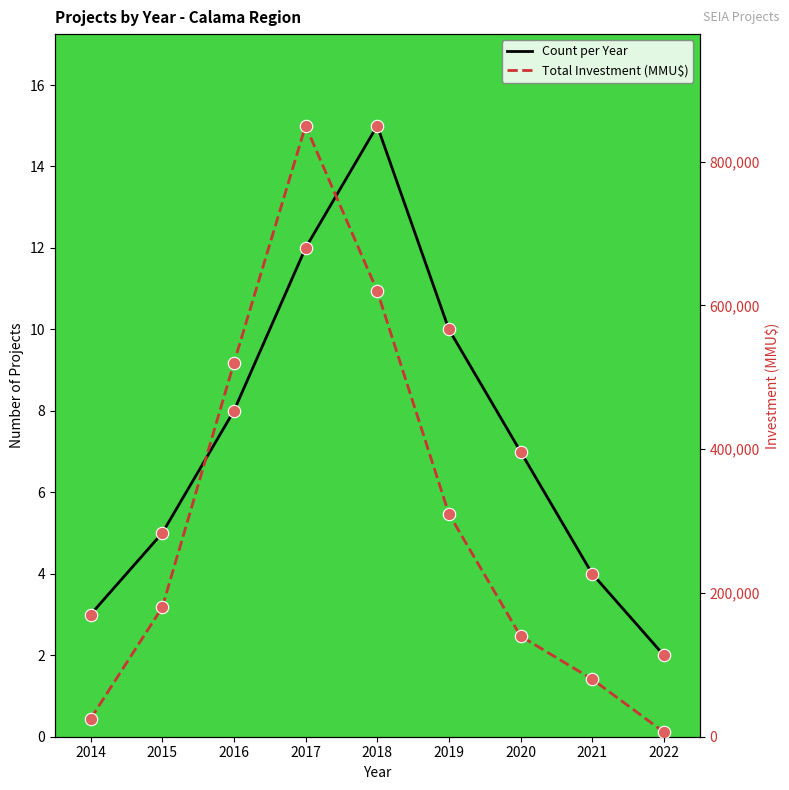

Which series has the widest spread of Y values?

Total Investment (MMU$)